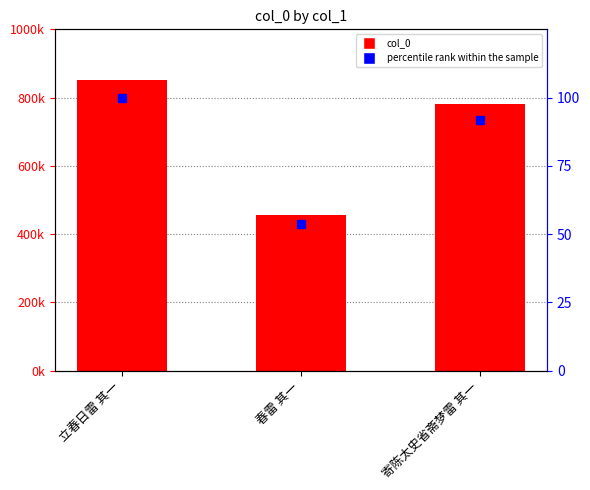

Between 立春日雷 其一 and 春雷 其一, which series saw the biggest shift?

col_0